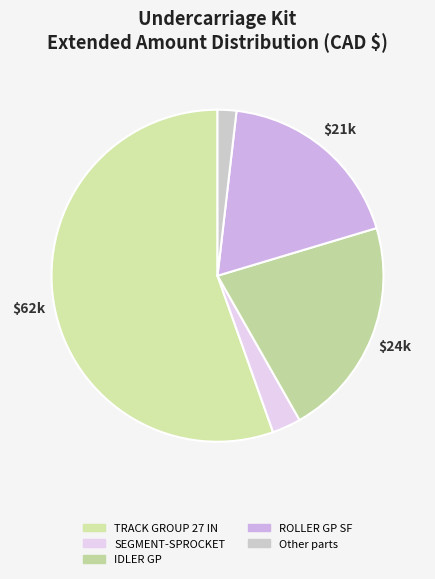

What is the majority slice?

TRACK GROUP 27 IN